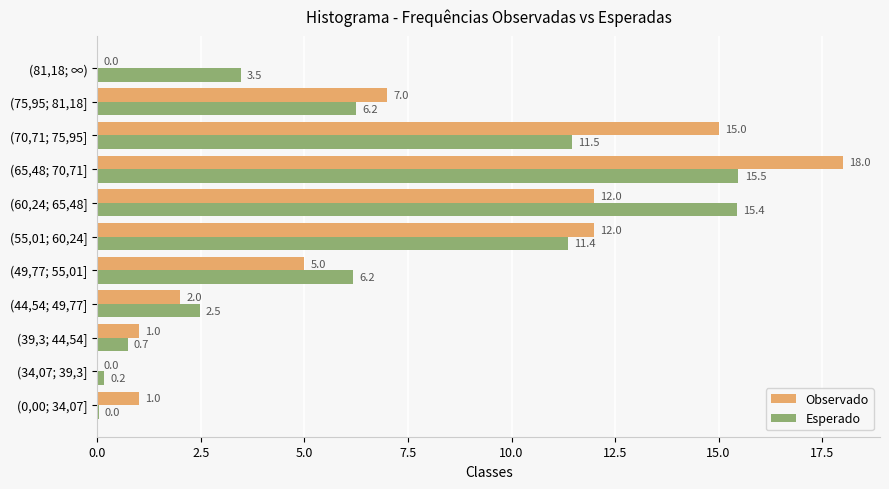

The value of Observado at (70,71; 75,95] is 20.3. True or false?

False